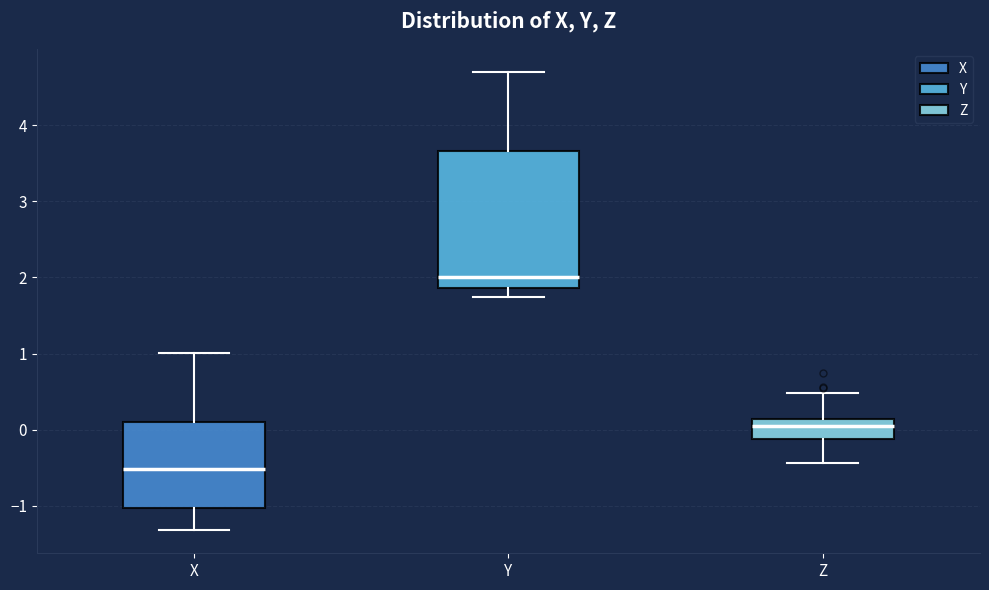

Reading left to right, transcribe this box plot: for each box, give where its median line is, the range the box spans, and where its two whiskers end, as read against the y-axis. The values are not printed on the chart, so give them approximately, as read against the axis.

X: median -0.5, box -1.0 to 0.1, whiskers -1.3 to 1.0
Y: median 2.0, box 1.9 to 3.7, whiskers 1.7 to 4.7
Z: median 0.1 (inside the box), box -0.1 to 0.1, whiskers -0.4 to 0.5